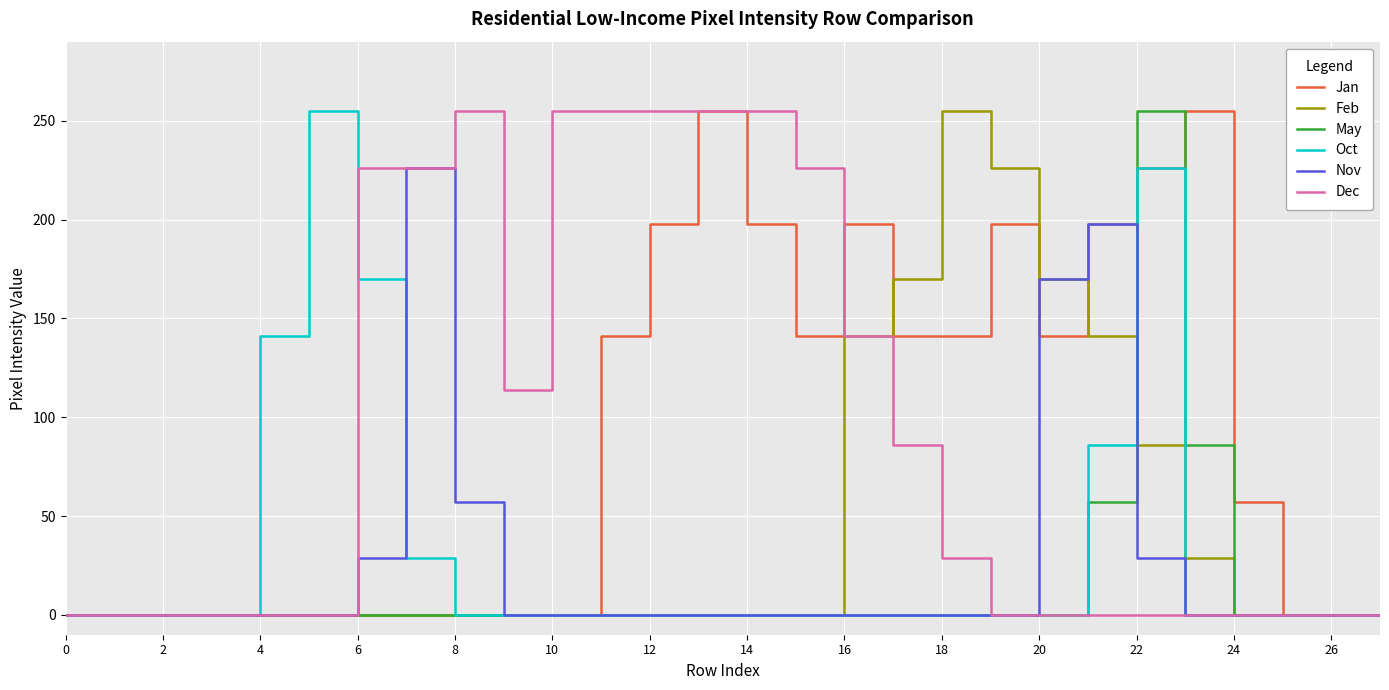

What is the highest value of the Nov series?

226